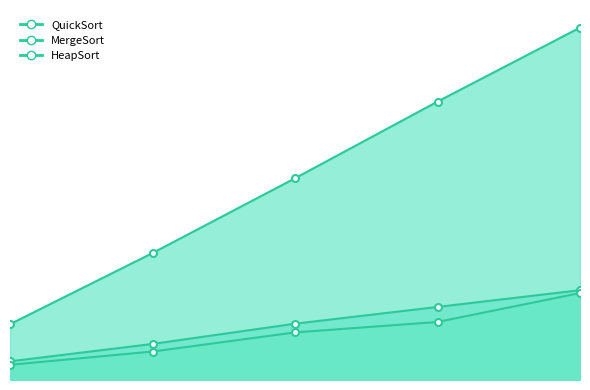

Reading right to left, what are all the values shown in this chart?

QuickSort: 5.5	3.7	3.0	1.8	1.0
MergeSort: 5.7	4.6	3.6	2.3	1.2
HeapSort: 22.3	17.6	12.8	8.0	3.5